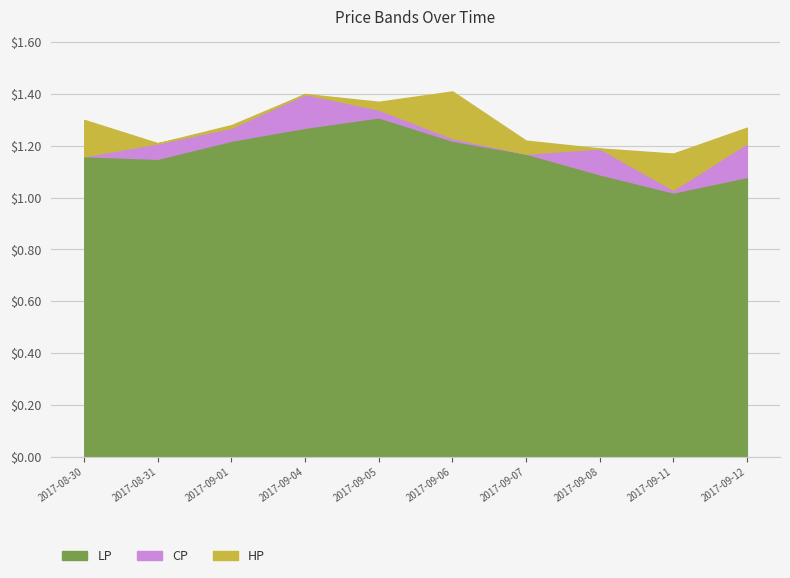

Does the chart have visible grid lines?

Yes